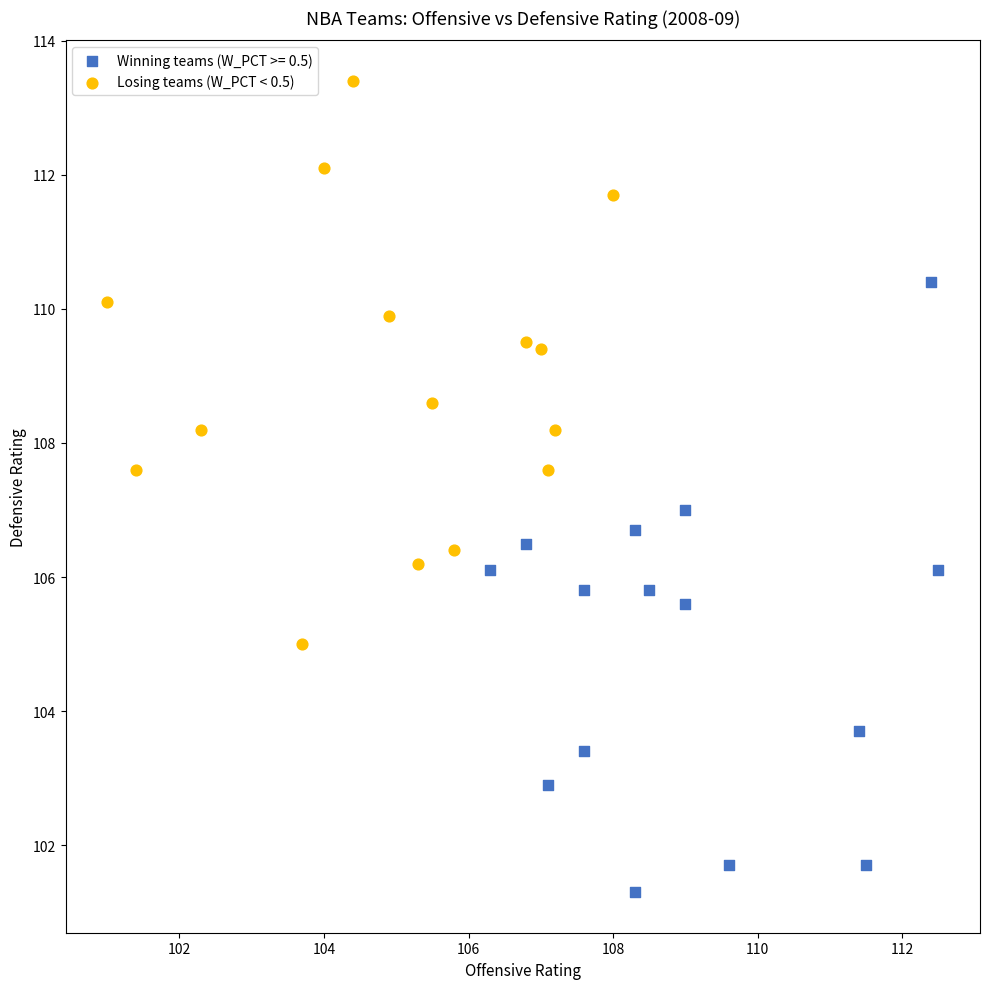

Which series has the widest spread of Y values?

Winning teams (W_PCT >= 0.5)